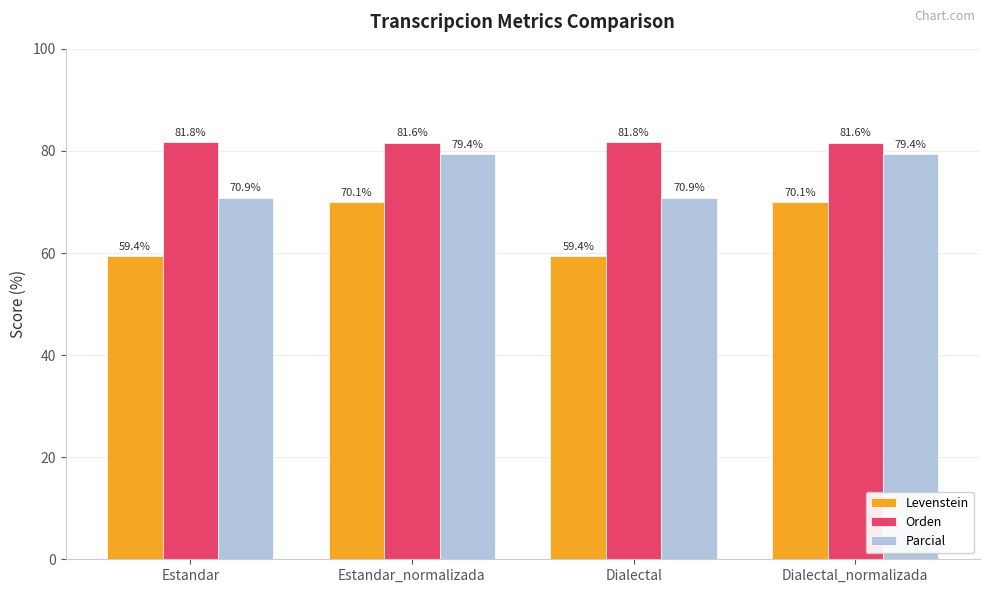

At how many categories does at least one series exceed 66?

4